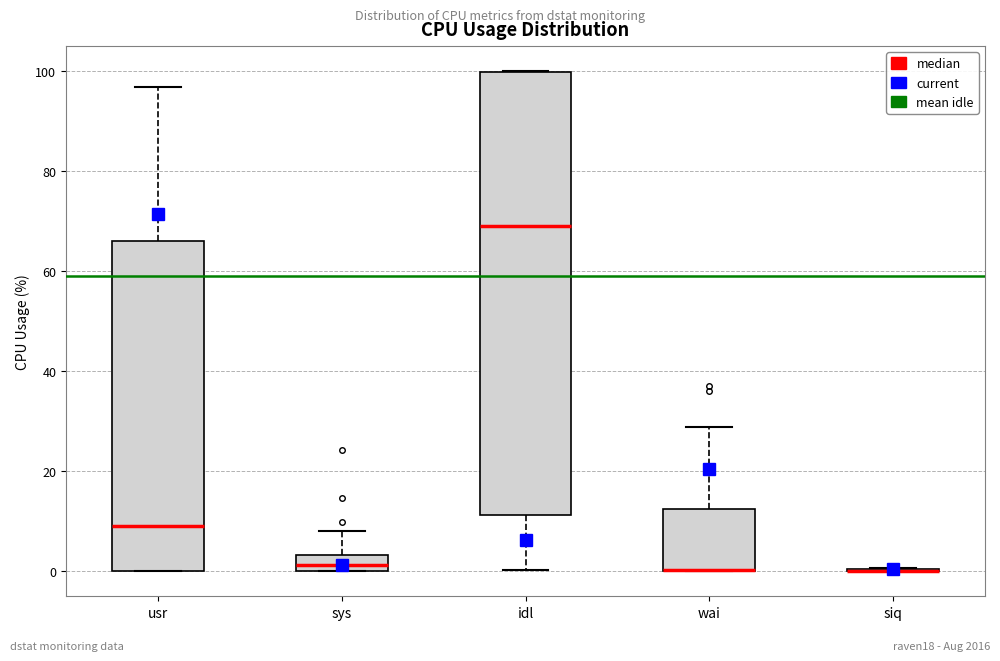

Reading left to right, transcribe this box plot: for each box, give where its median line is, the range the box spans, and where its two whiskers end, as read against the y-axis. The values are not printed on the chart, so give them approximately, as read against the axis.

usr: median 8, box 0 to 66, whiskers 0 to 96
sys: median 2, box 0 to 4, whiskers 0 to 8
idl: median 70, box 12 to 100, whiskers 0 to 100
wai: median 0 (drawn on the box's lower edge), box 0 to 12, whiskers 0 to 28
siq: box collapsed to a line at 0, whiskers 0 to 0